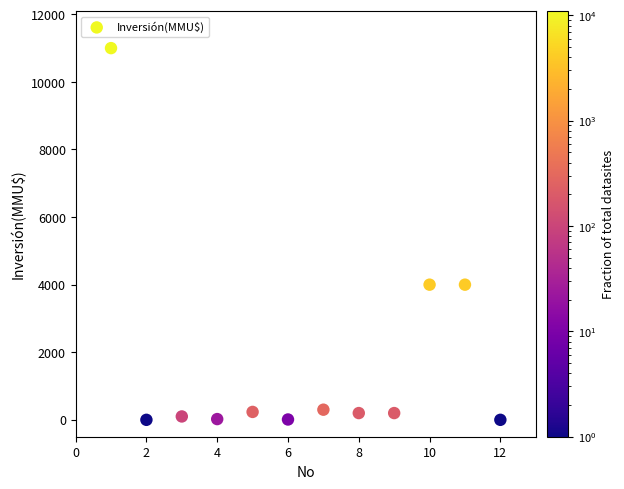

What is the range of Y values (max minus min)?

11000